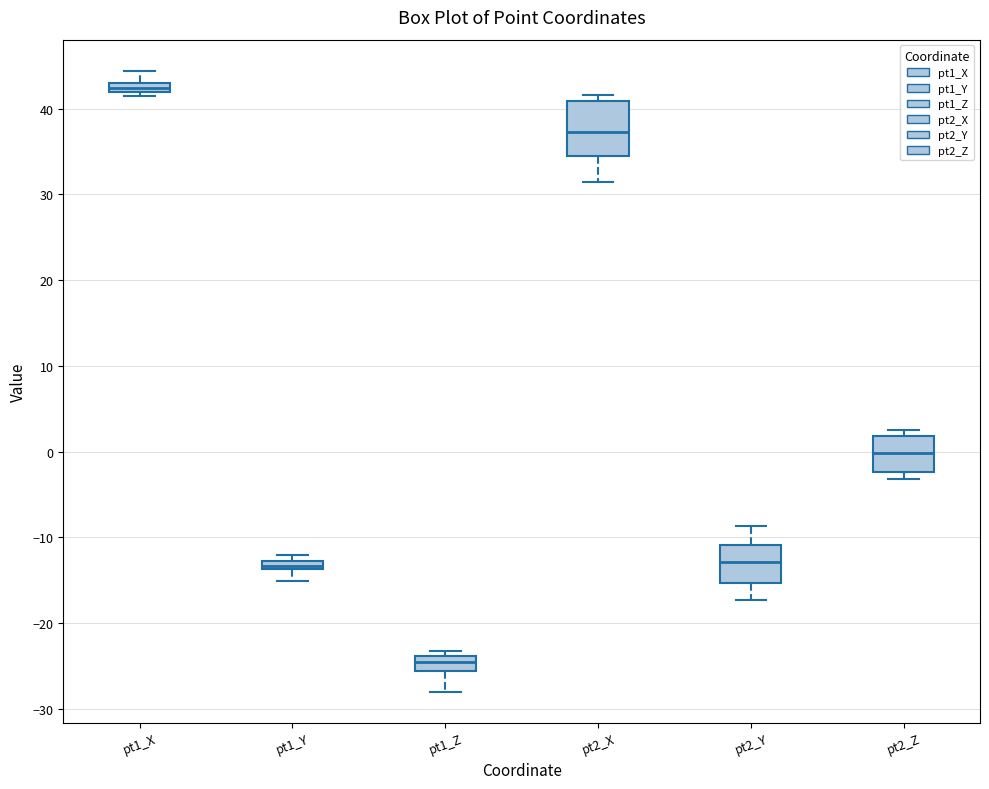

Which box's median line is the highest?

pt1_X